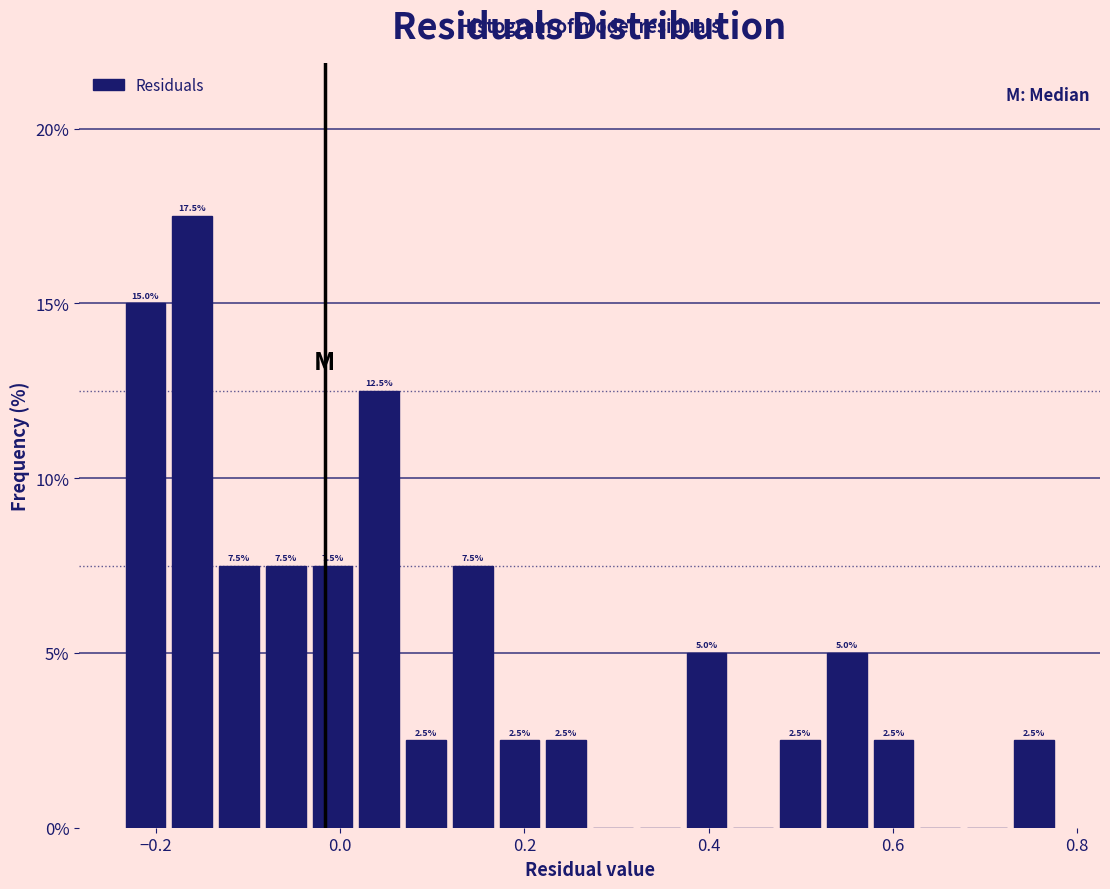

Read against the x-axis, roughly where is the centre of the tallest bar?

-0.16